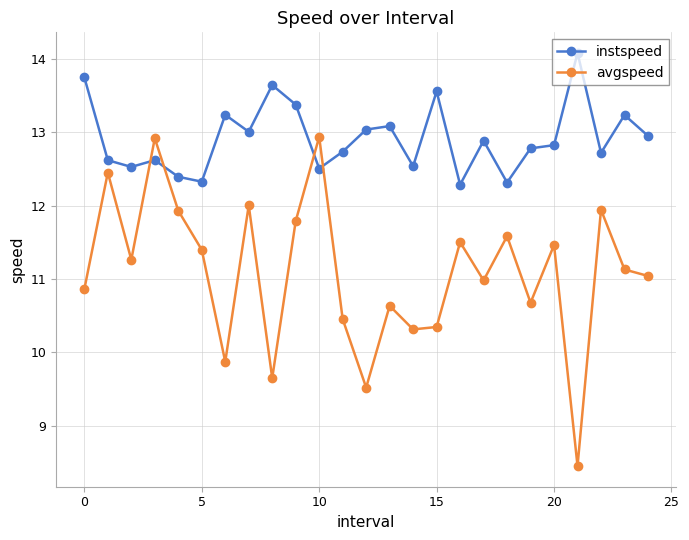

How many lines are shown in the chart?

2